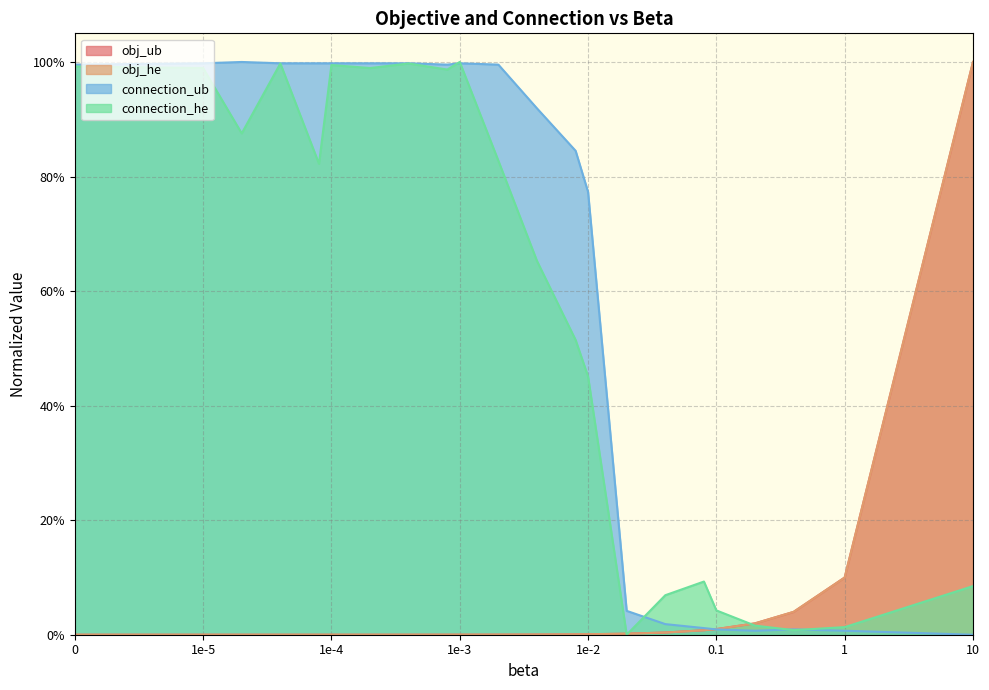

After their last crossing, which series has the higher values: connection_ub or obj_ub?

obj_ub